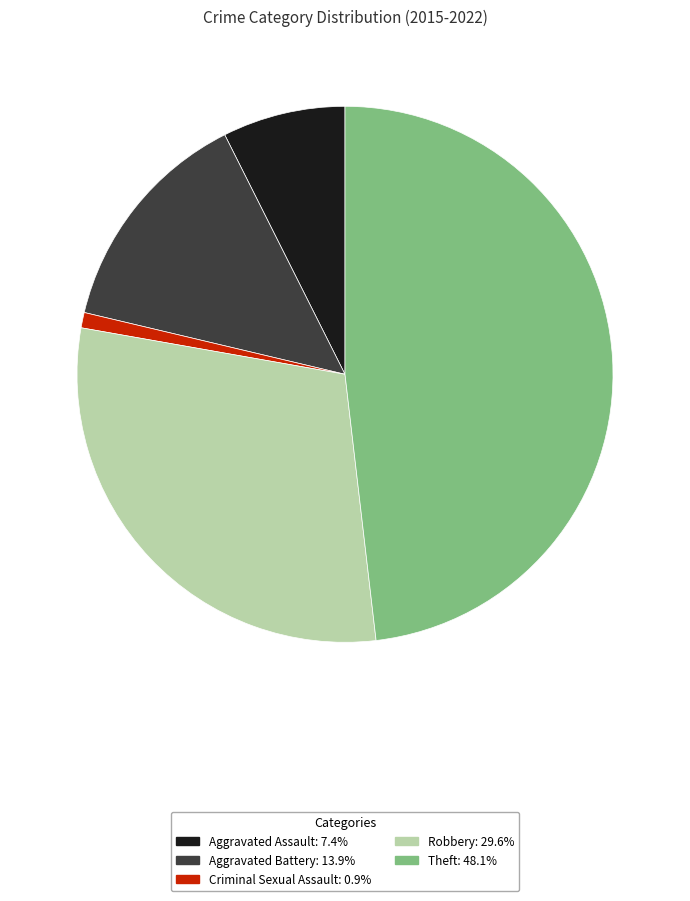

Which has a higher value, Aggravated Assault or Criminal Sexual Assault?

Aggravated Assault